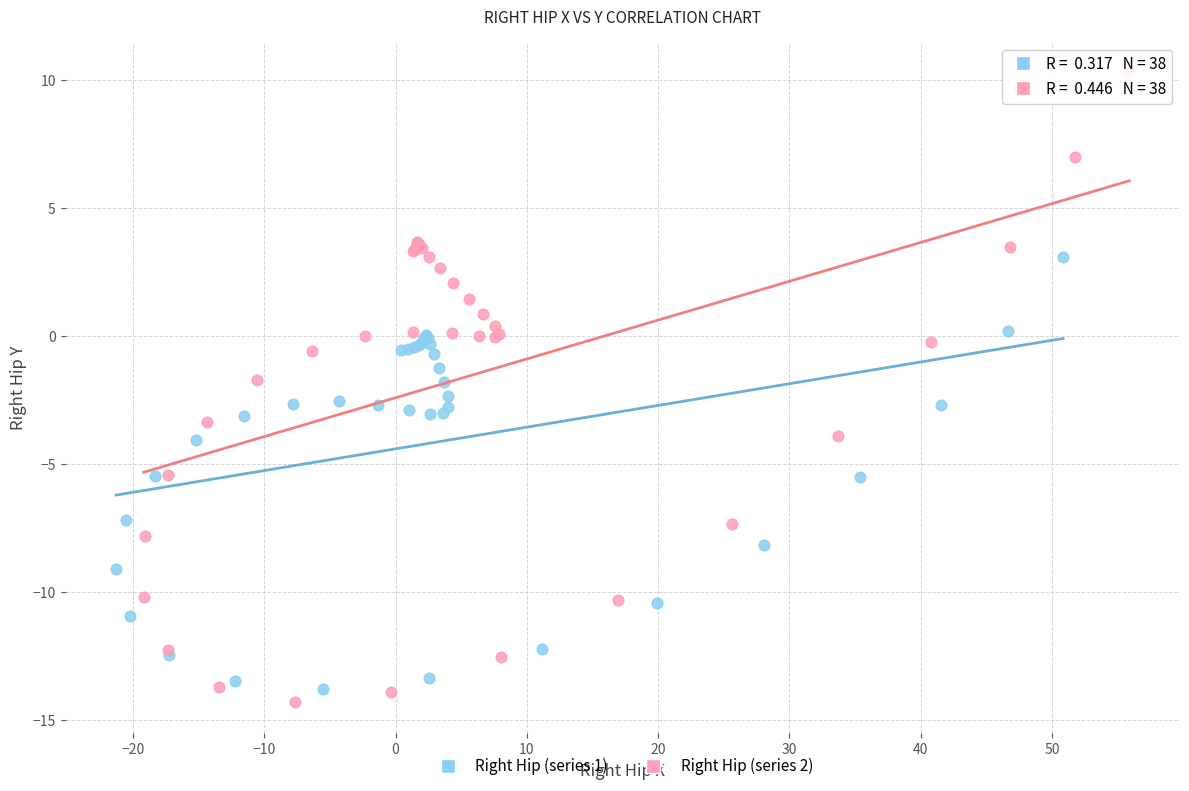

Which series contains the highest Y value?

Right Hip (series 2)